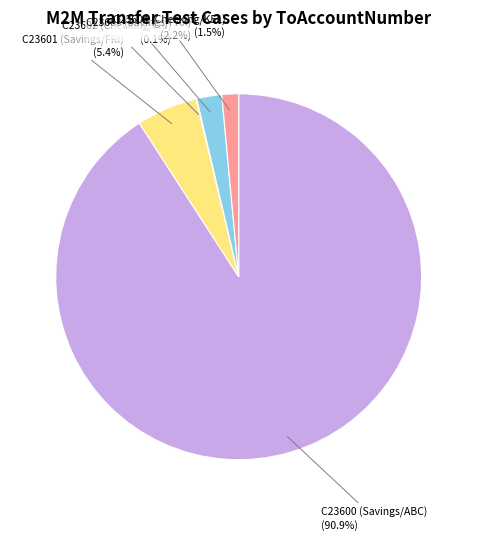

Is there any slice that represents more than half of the pie?

Yes